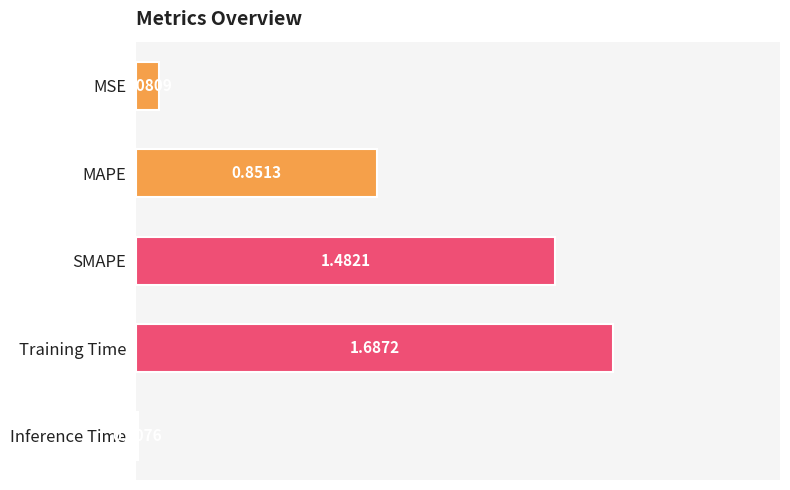

Which category has the highest value across all series?

Training Time